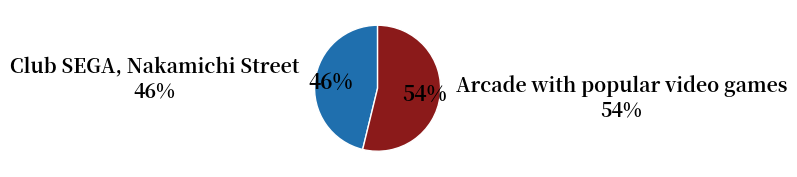

To the nearest percent, what is the difference between the largest and smallest slice percentages?

8%